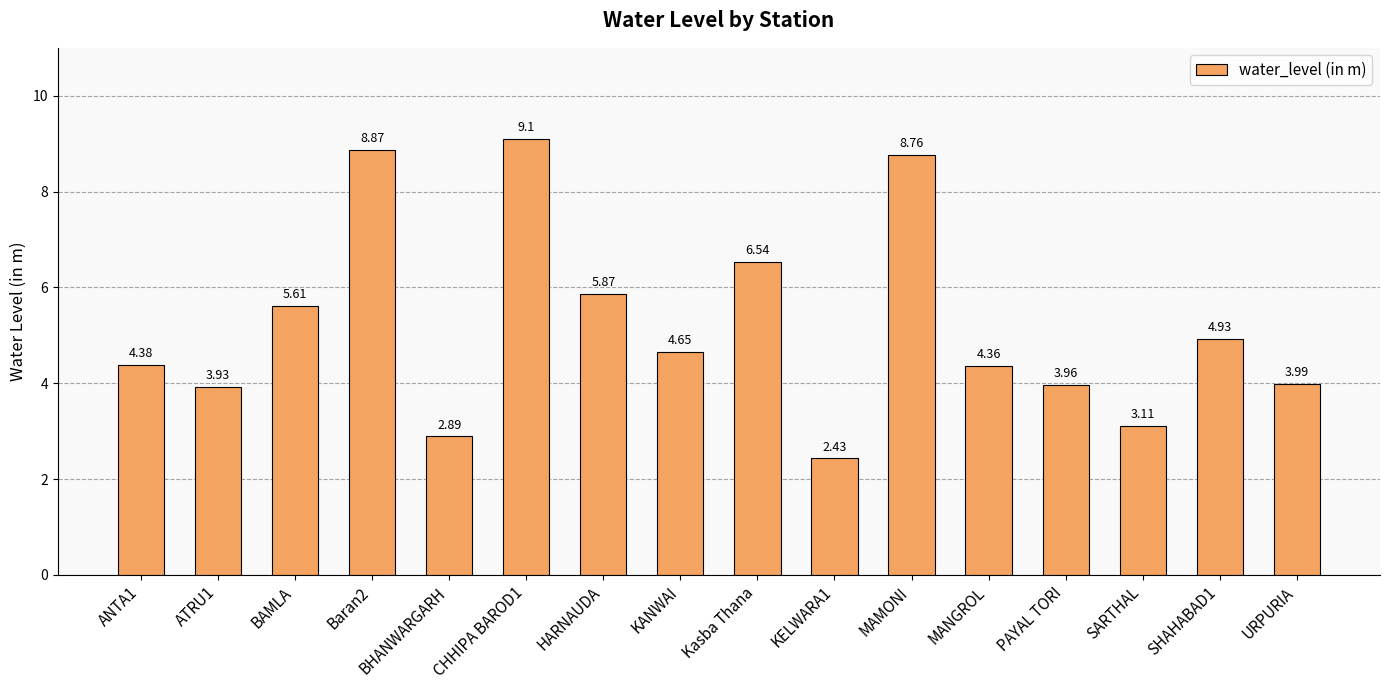

List the labels in order of value, largest first.

CHHIPA BAROD1, Baran2, MAMONI, Kasba Thana, HARNAUDA, BAMLA, SHAHABAD1, KANWAI, ANTA1, MANGROL, URPURIA, PAYAL TORI, ATRU1, SARTHAL, BHANWARGARH, KELWARA1